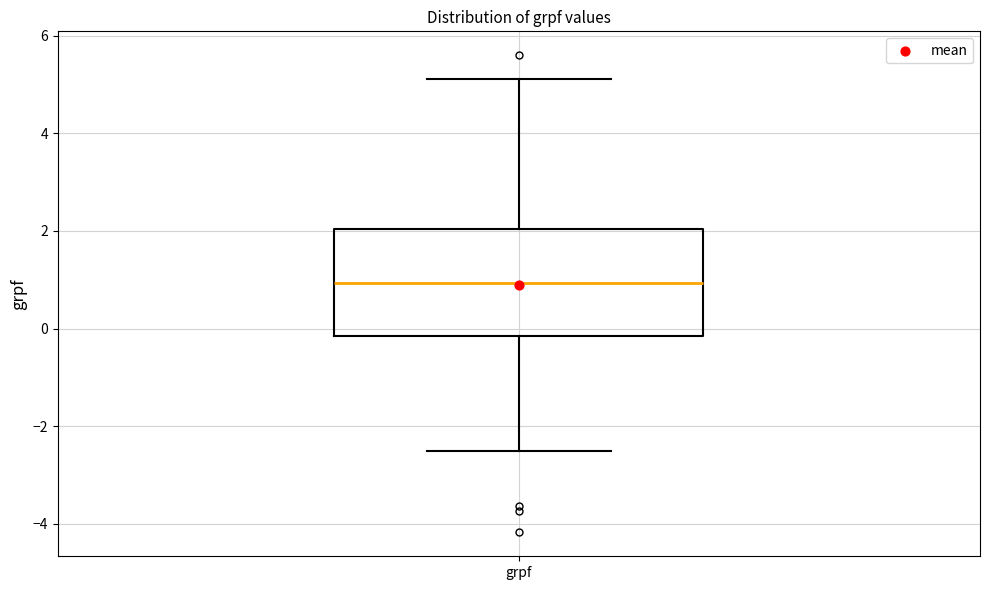

Where does the lower whisker of the box for grpf end on the y-axis? The values are not printed on the chart, so give them approximately, as read against the axis.

-2.6